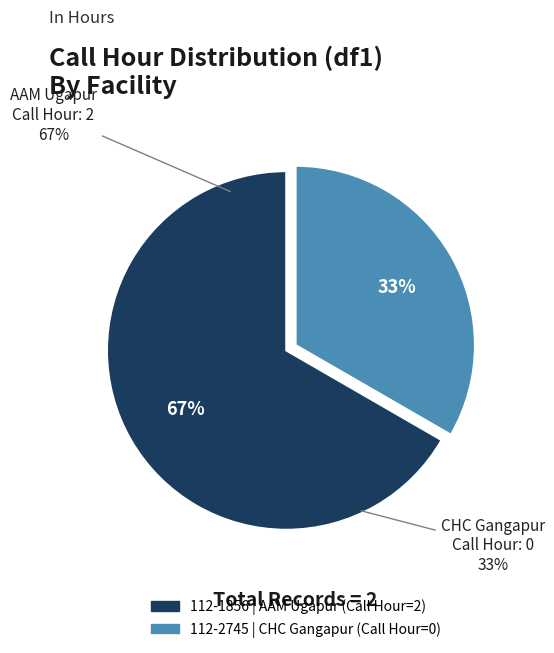

Which slice is the smallest?

112-2745 (0 PM)